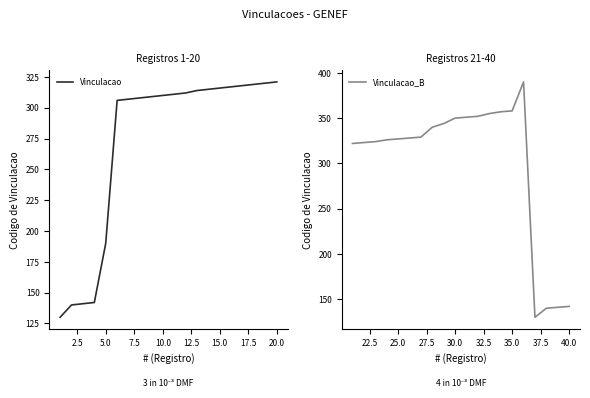

Where is Vinculacao nearest to the value 225?

5.0